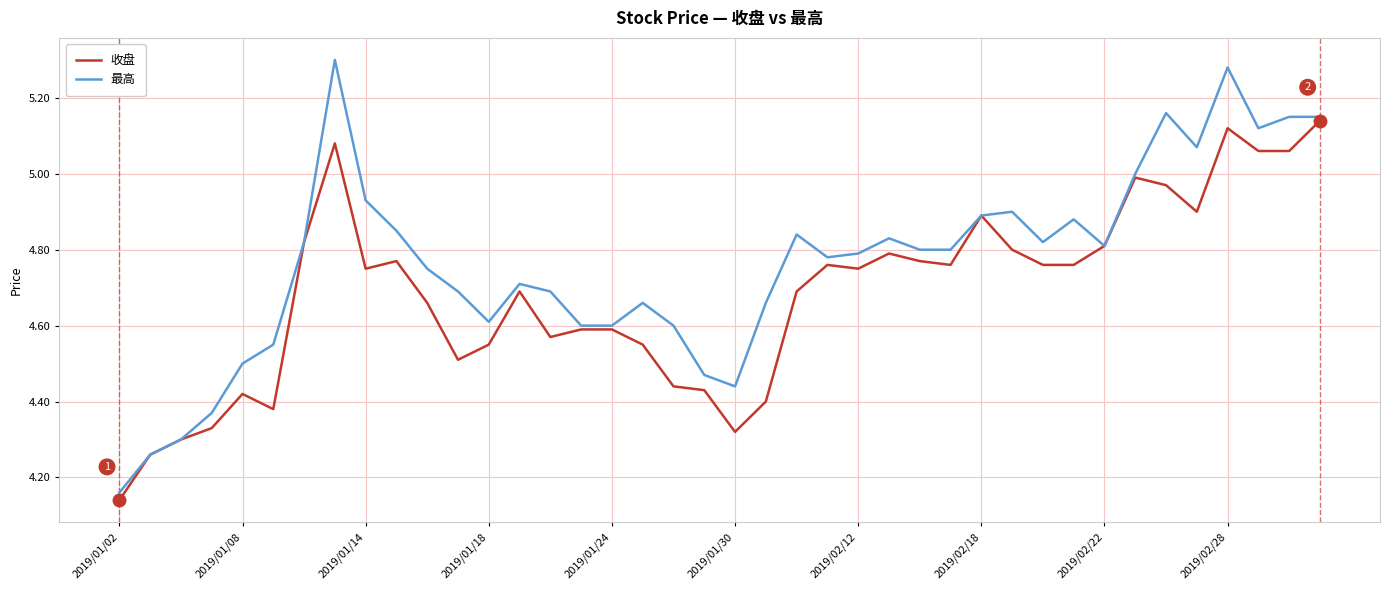

Which series has the largest total across all categories?

最高